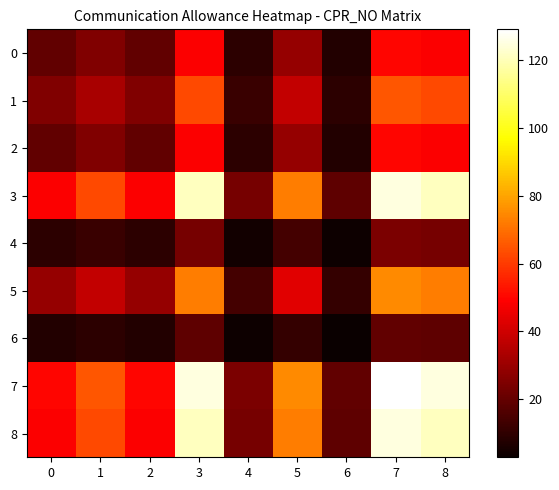

What is the difference between the highest and lowest values at 5?

63.8